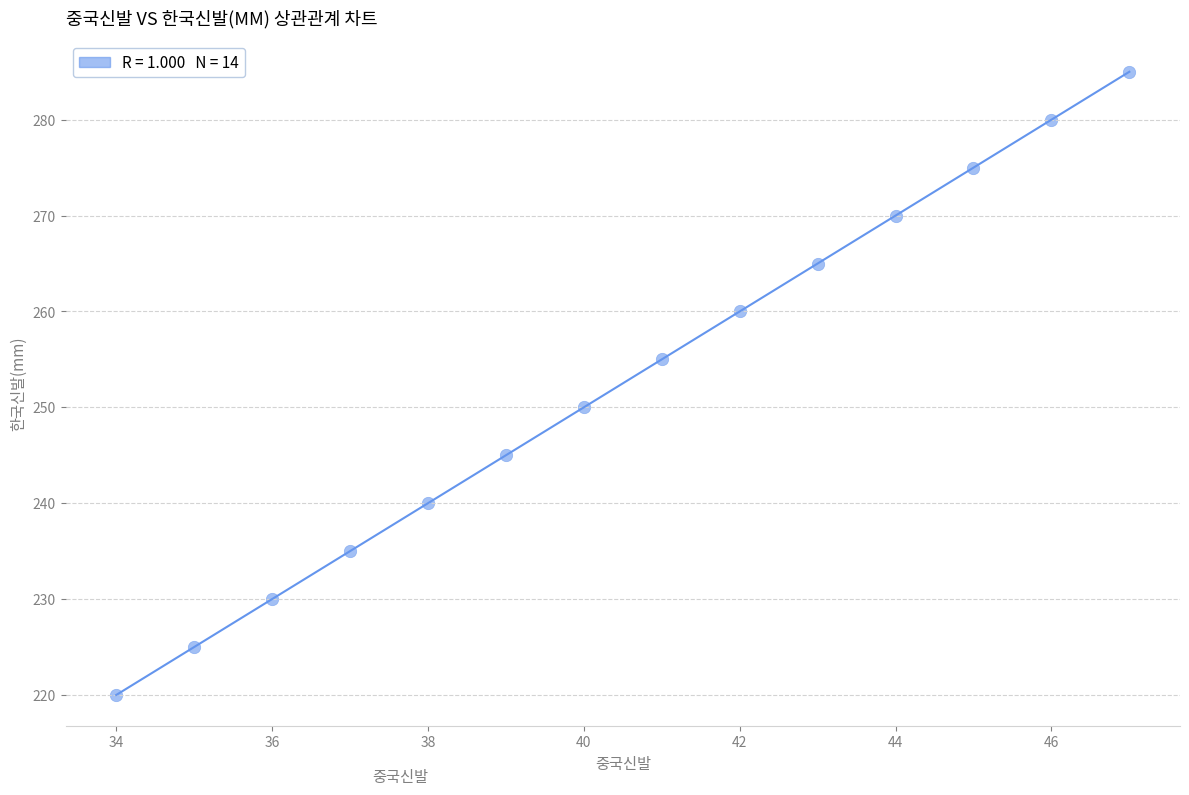

What Y value in the scatter plot is closest to 252?

250